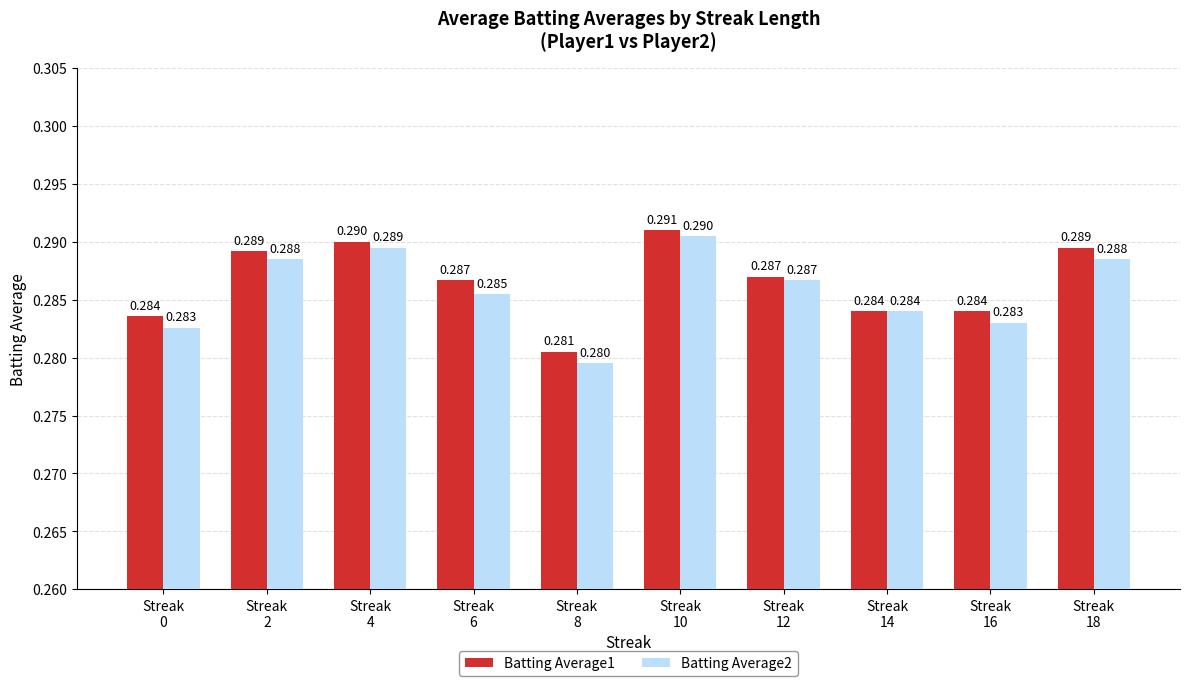

Which series has the largest total across all categories?

Batting Average1